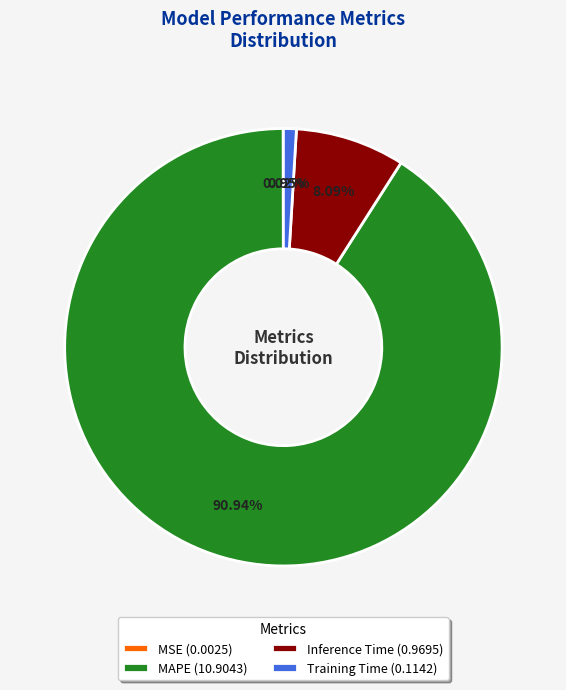

Is it true that MAPE is 91% of the pie?

True